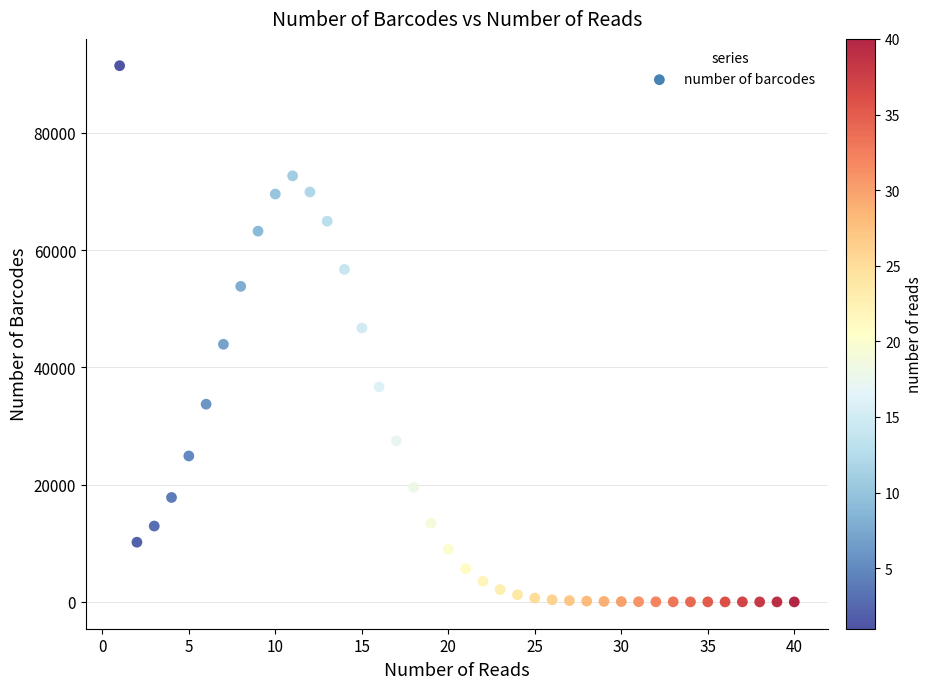

What is the range of Y values (max minus min)?

91427